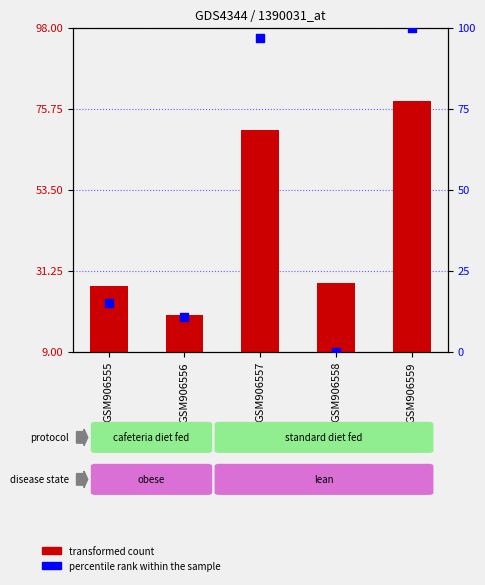

At how many categories does at least one series exceed 24?

4